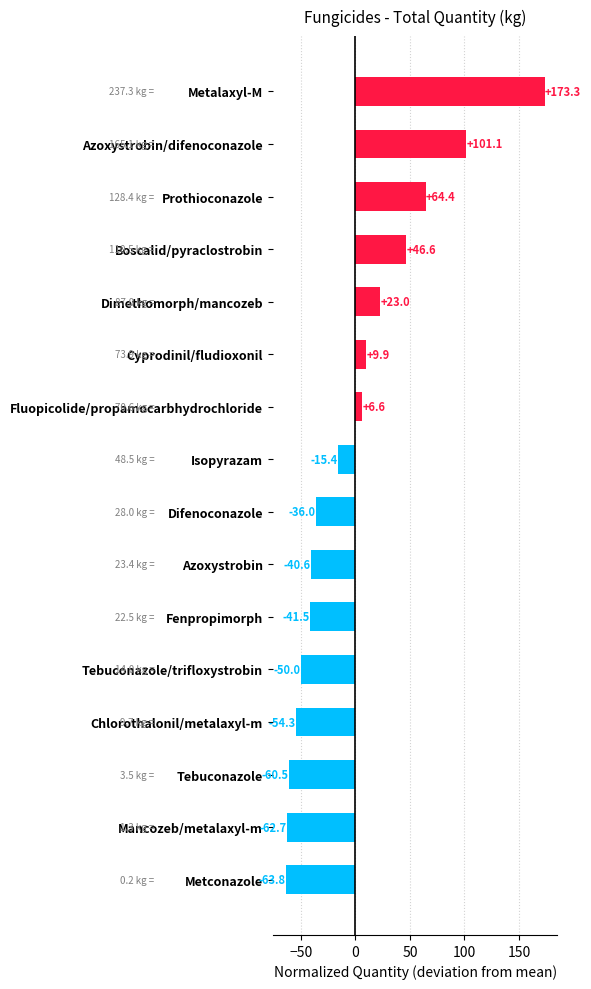

Are the bars horizontal?

Yes